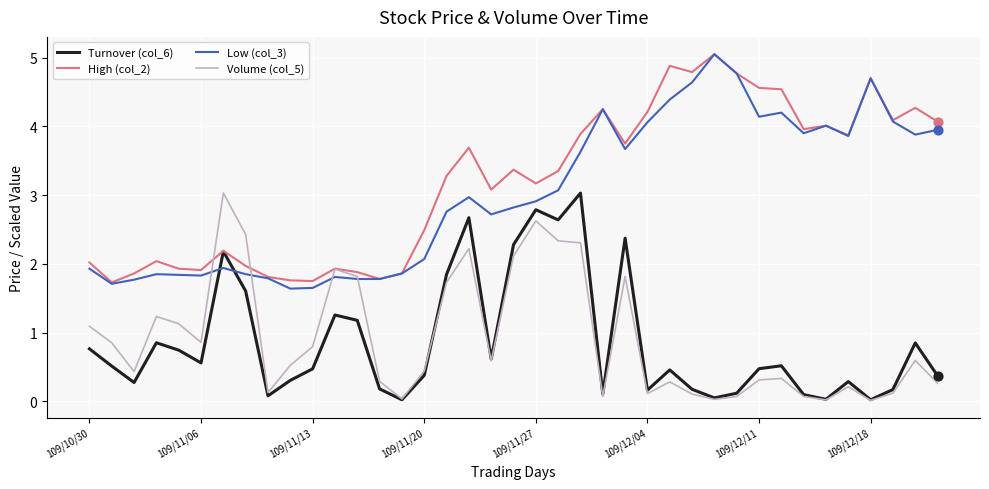

True or false: Turnover (col_6) and Low (col_3) cross at least once.

True